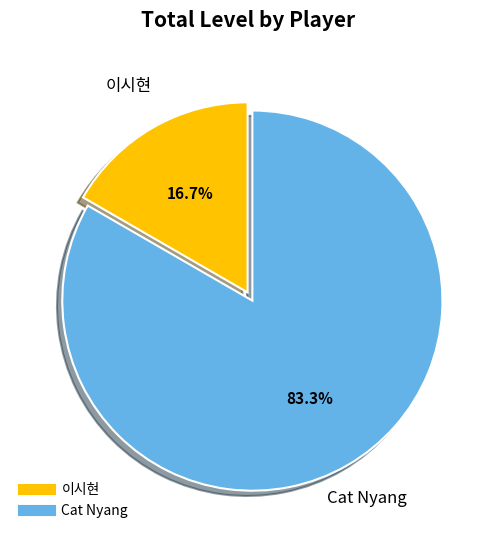

Which category has the smallest portion of the pie?

이시현